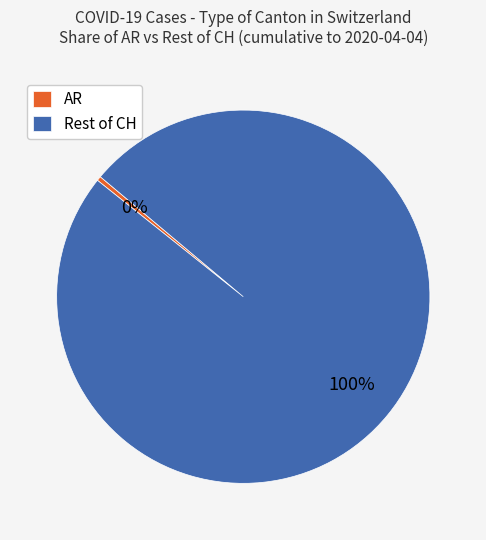

True or false: Rest of CH accounts for 87% of the total.

False